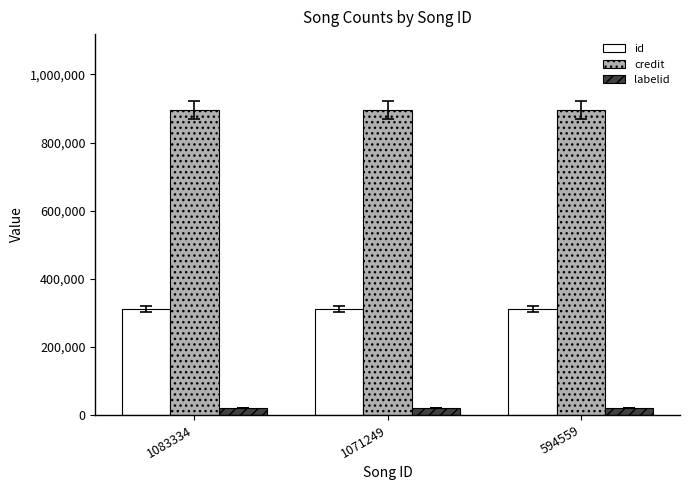

Is the value of id at 594559 greater than the value of credit at 1083334?

No